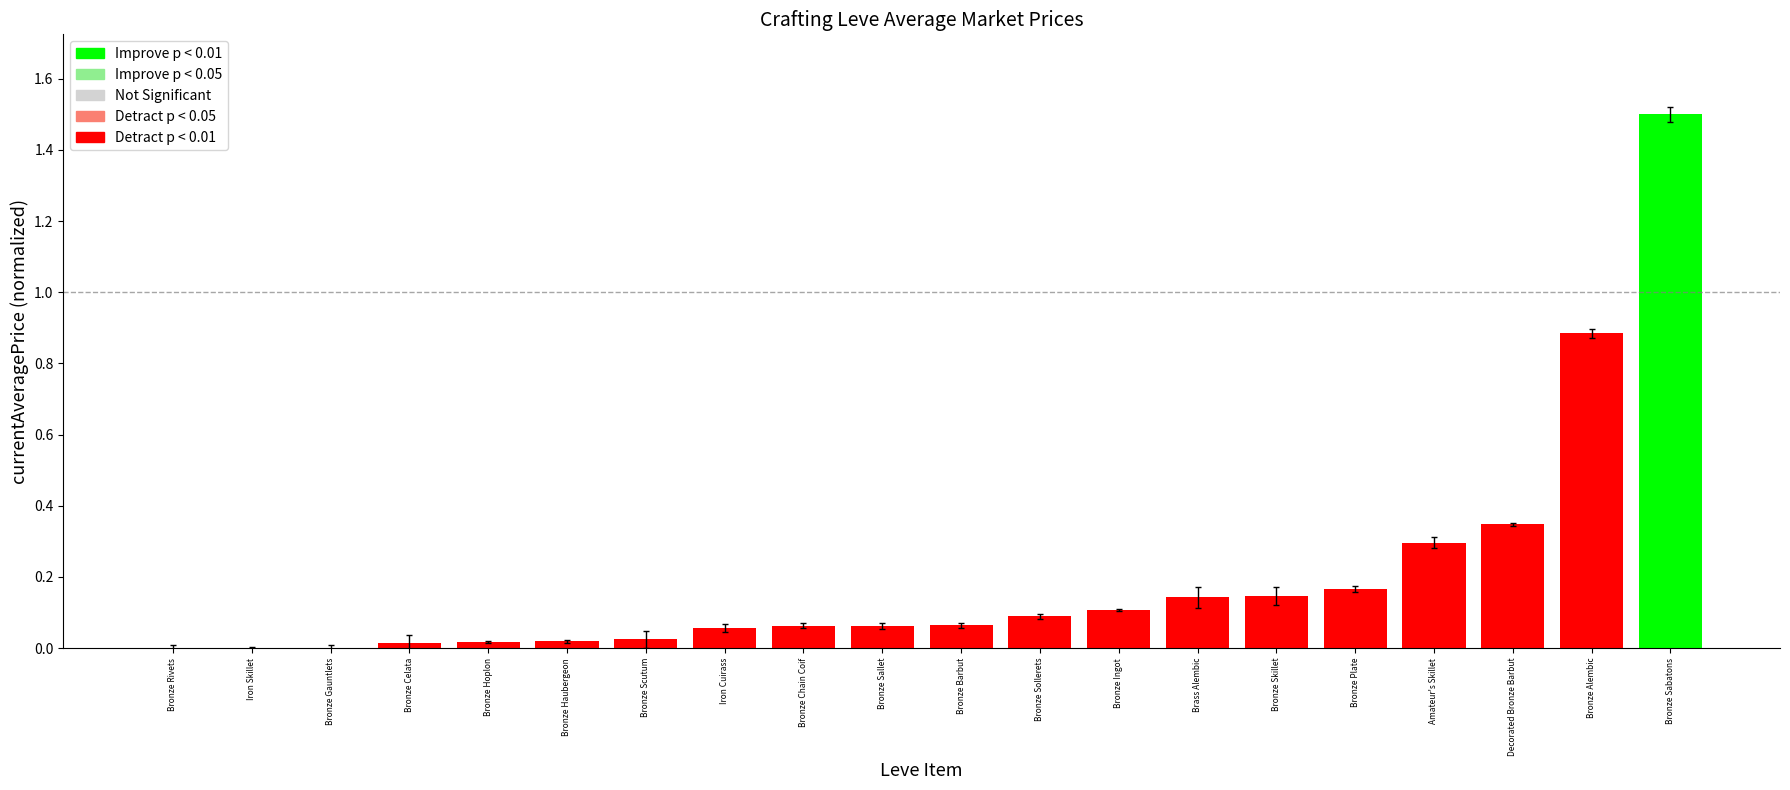

How many values exceed 0?

16